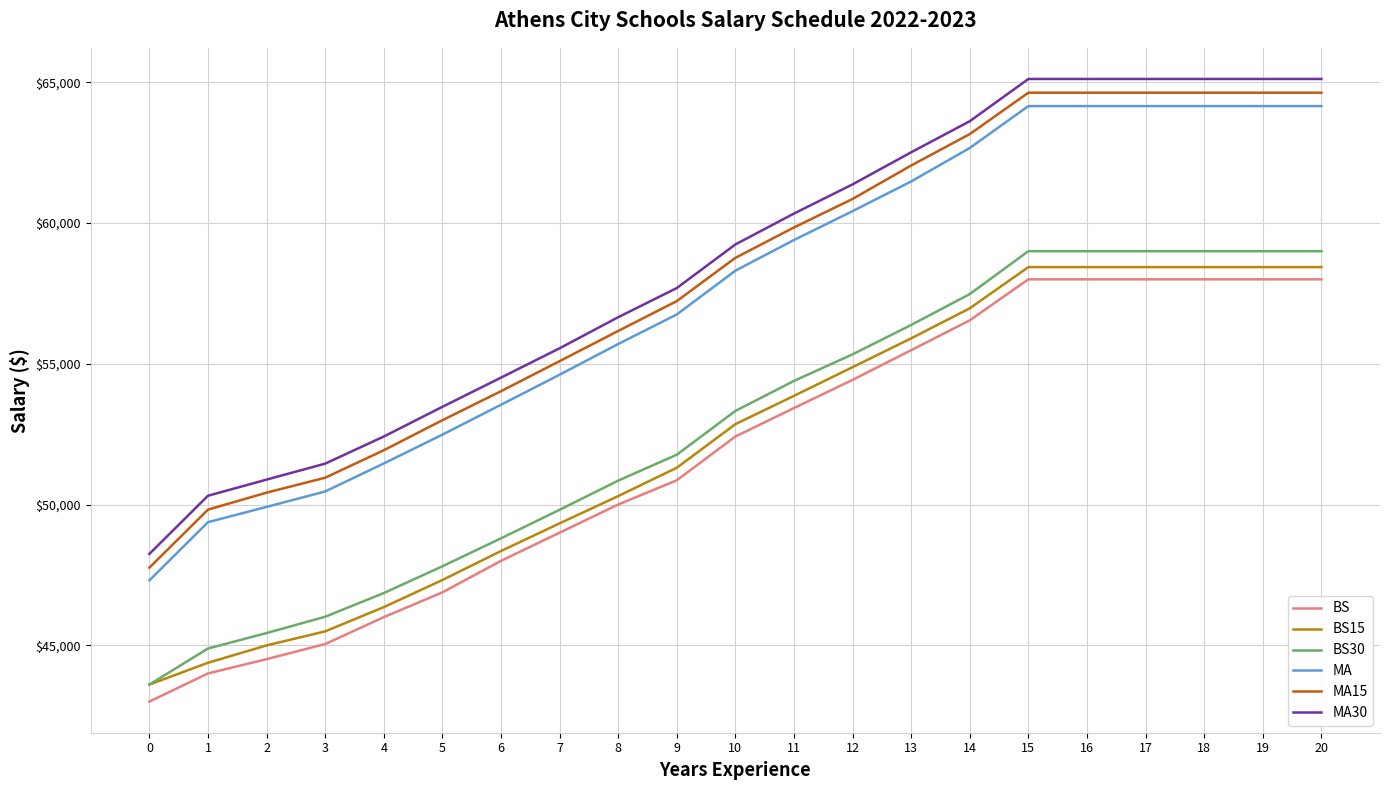

What is the difference between the highest and lowest values at 7?

6550.7